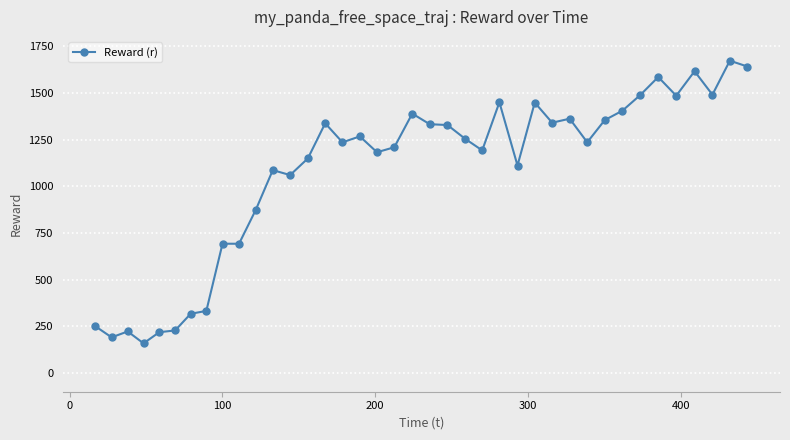

What is the minimum value shown in the chart?

159.0